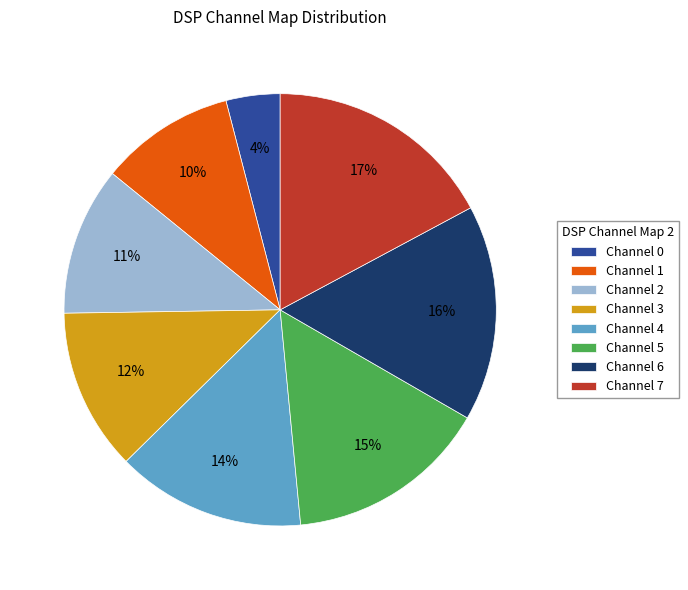

True or false: Channel 3 accounts for 12% of the total.

True